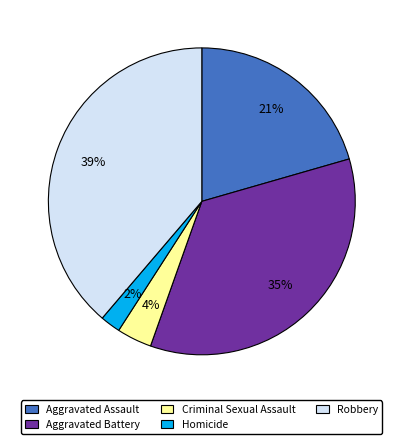

Count the number of slices in the pie.

5